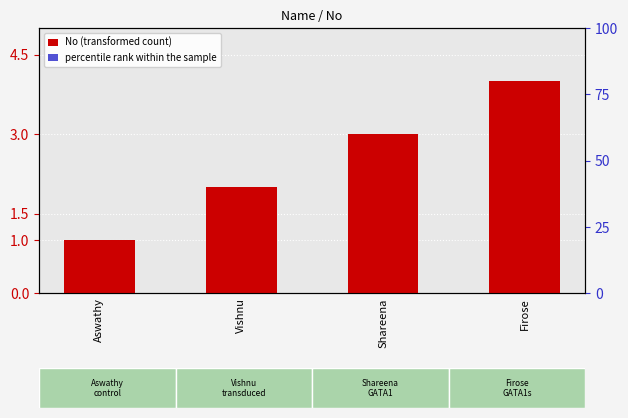

What is the spread (max minus min) of values at Aswathy?

0.8